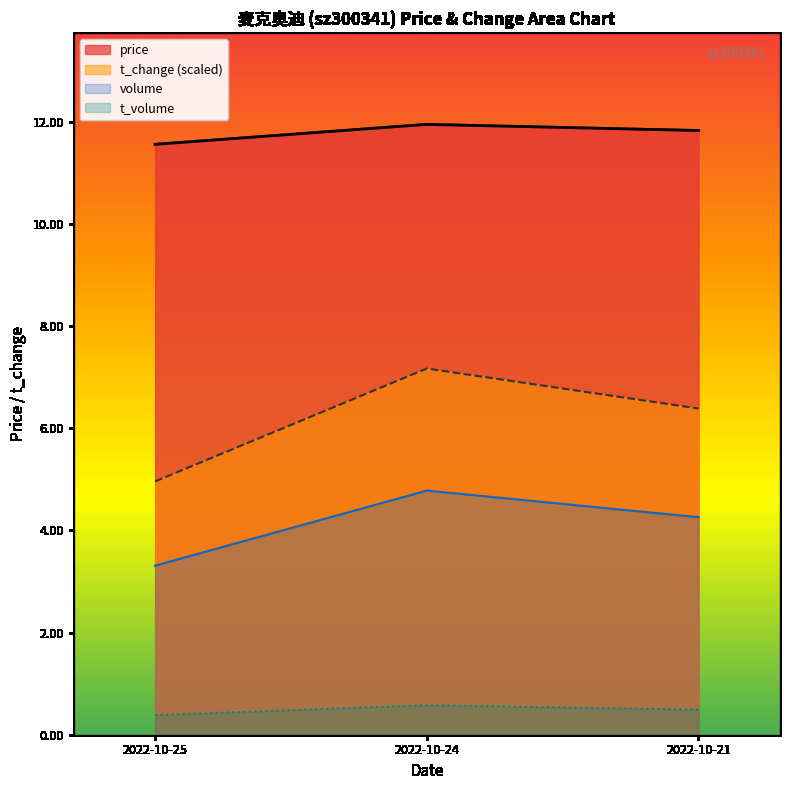

How many data points in t_change are less than 6?

1